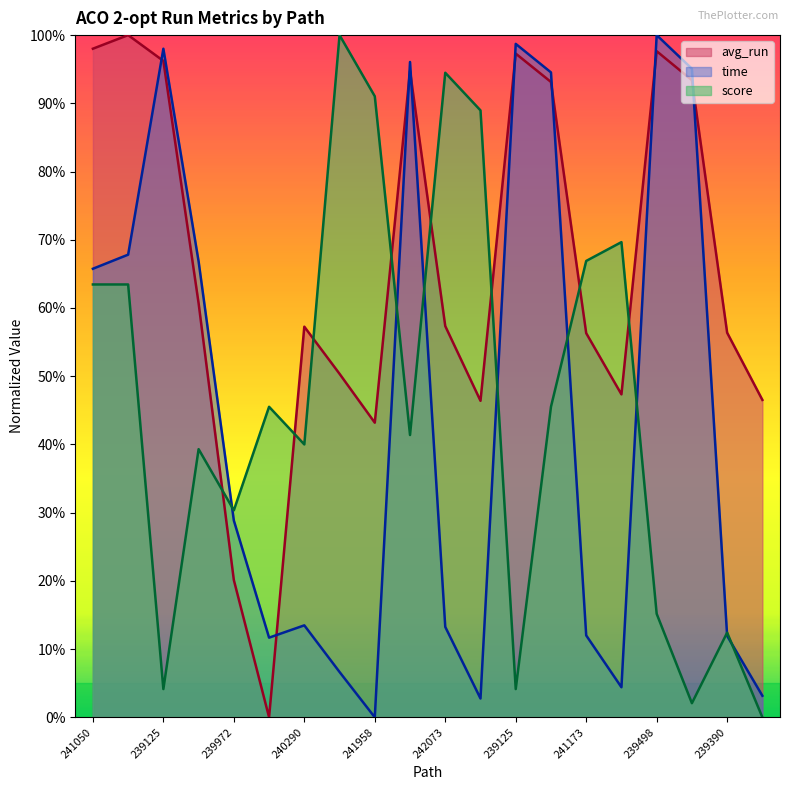

At which category is the sum across all series the highest?

240469